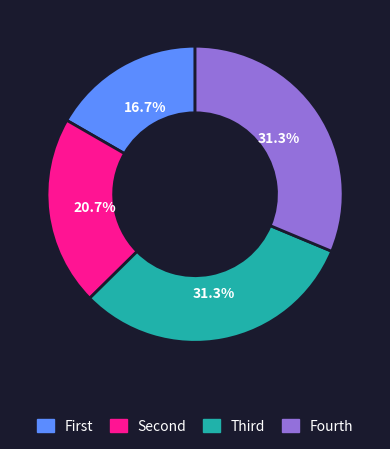

How many slices are in this pie chart?

4